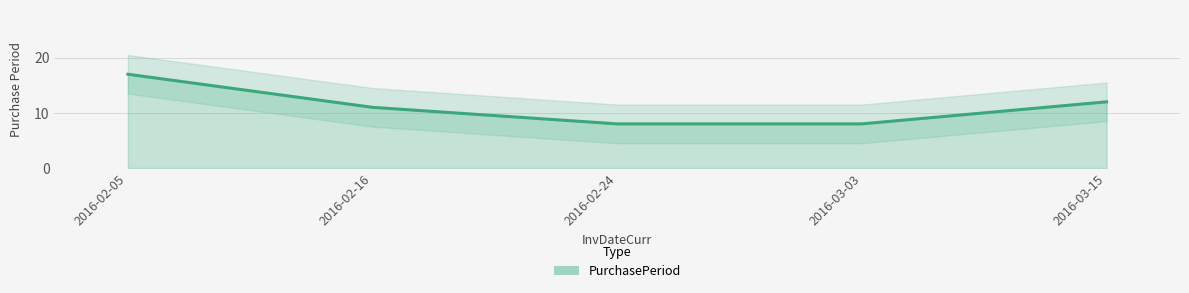

What is the maximum value shown in the chart?

17